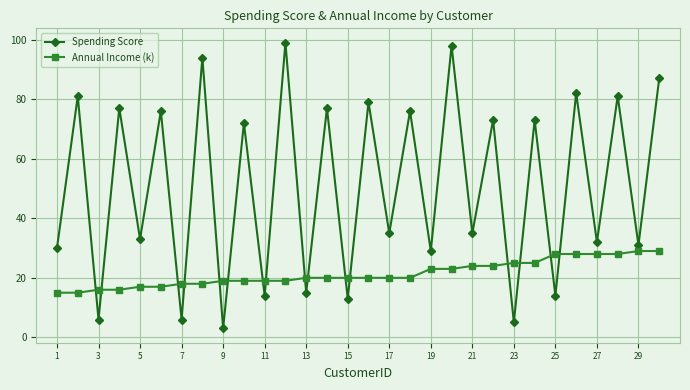

What is the difference between the second highest and second lowest values in the Annual Income (k) series?

14